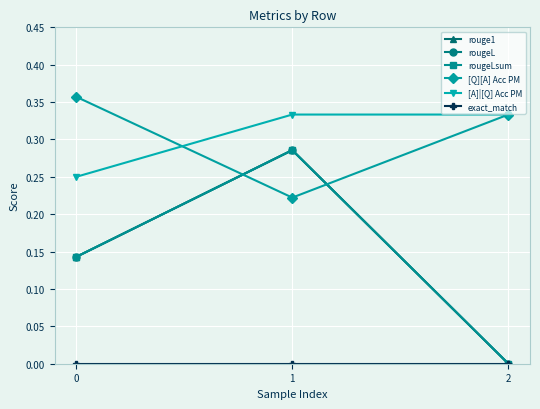

What is the spread (max minus min) of values at 0?

0.4